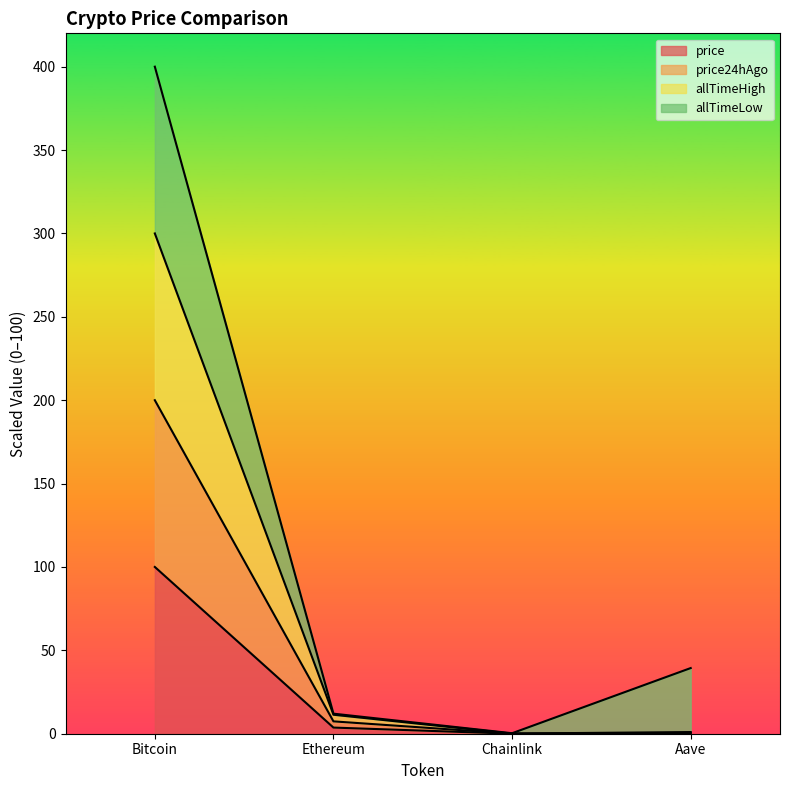

True or false: price has a value of 0.0 at Chainlink.

True